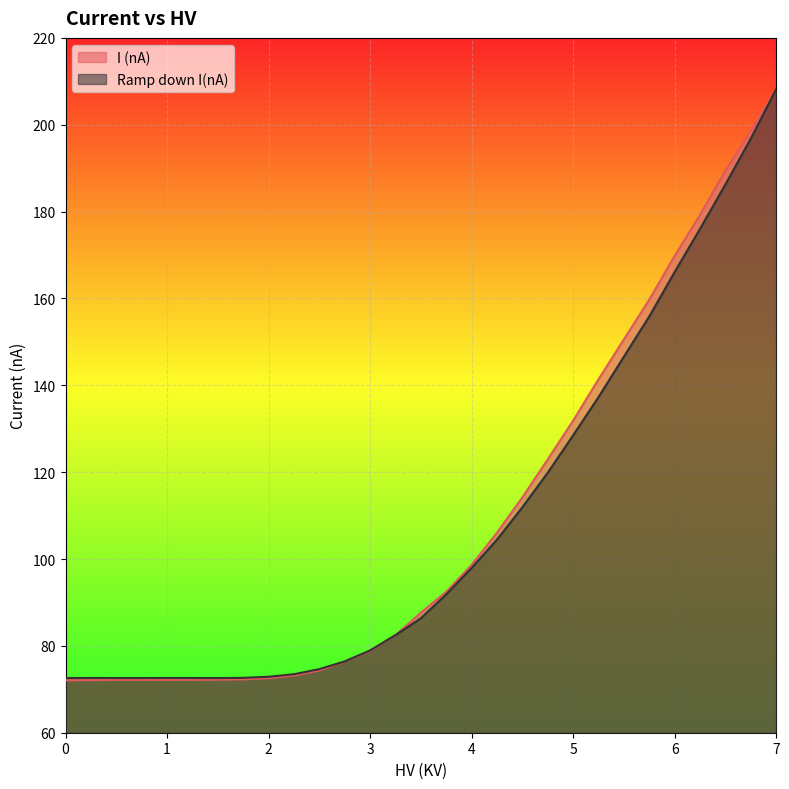

True or false: I (nA) and Ramp down I(nA) intersect in this chart.

True